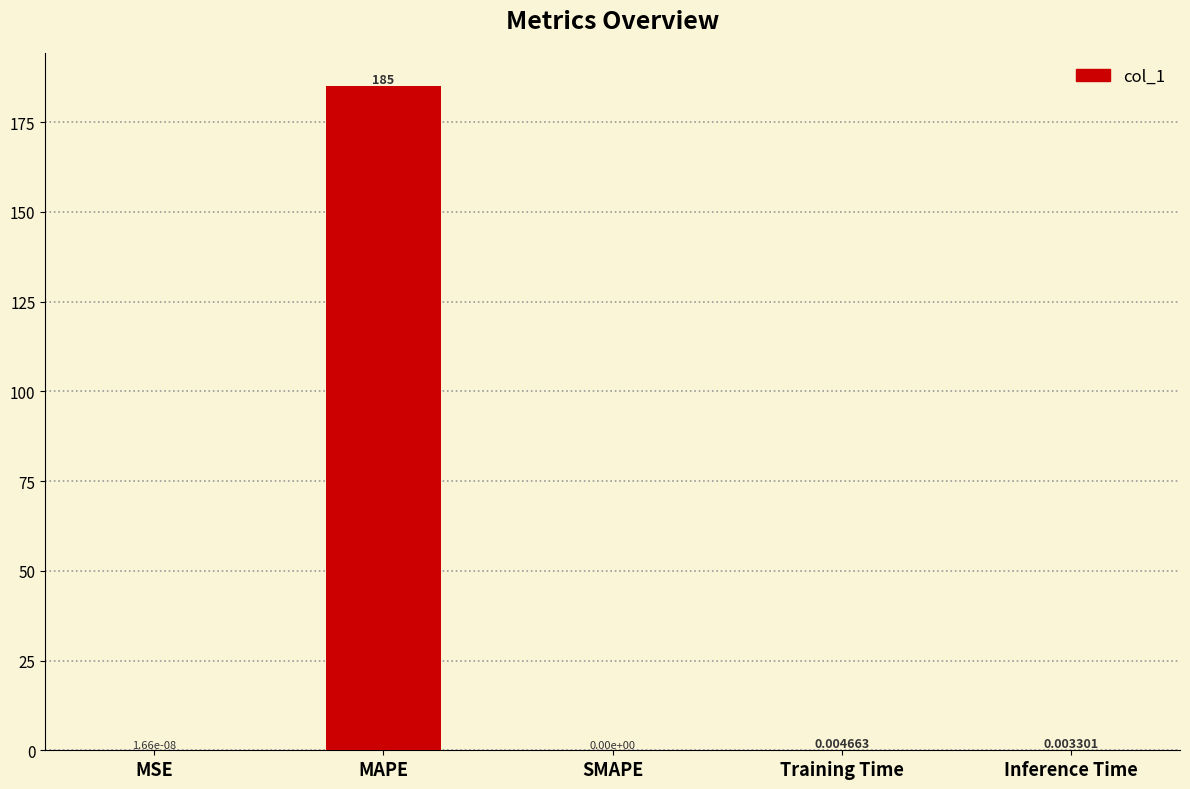

What is the sum of all values?

185.0